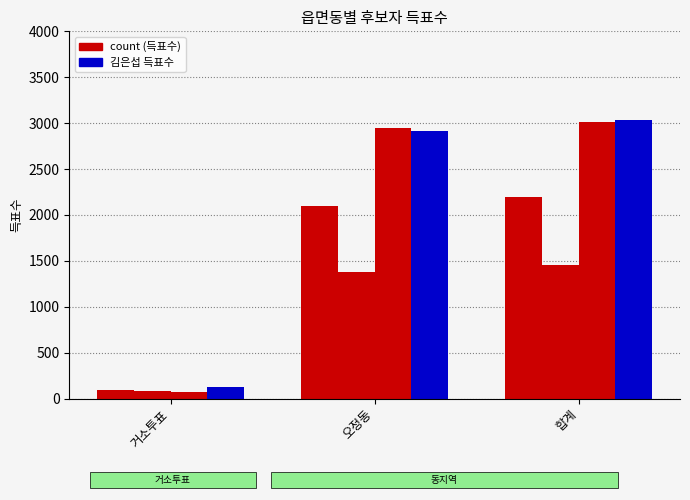

What is the label of the 2nd bar from the left?

오정동